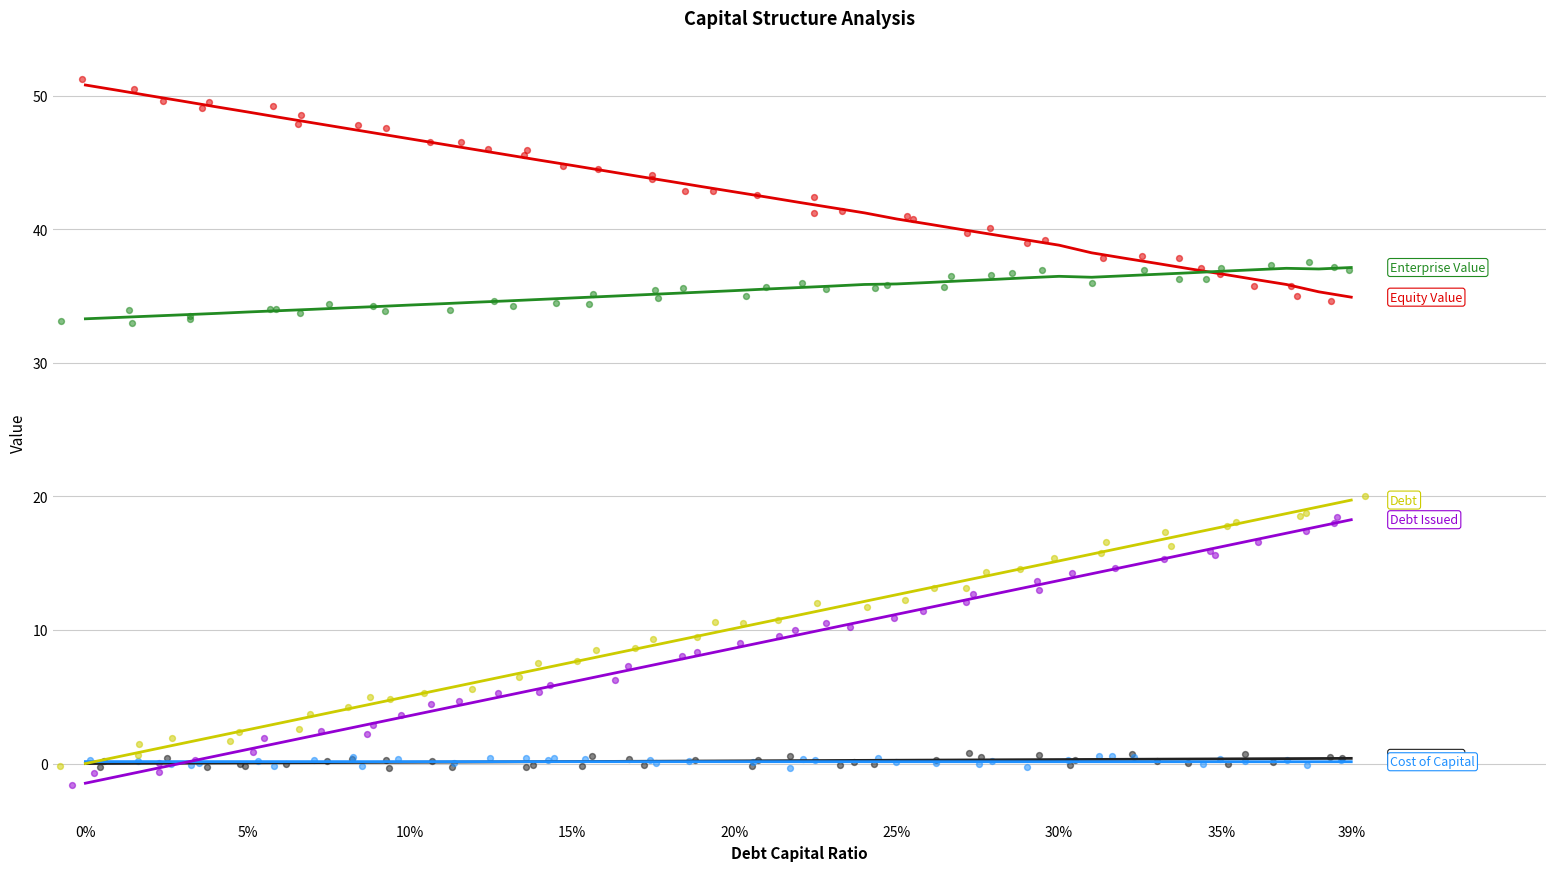

Which series contains the lowest Y value?

debt_issued